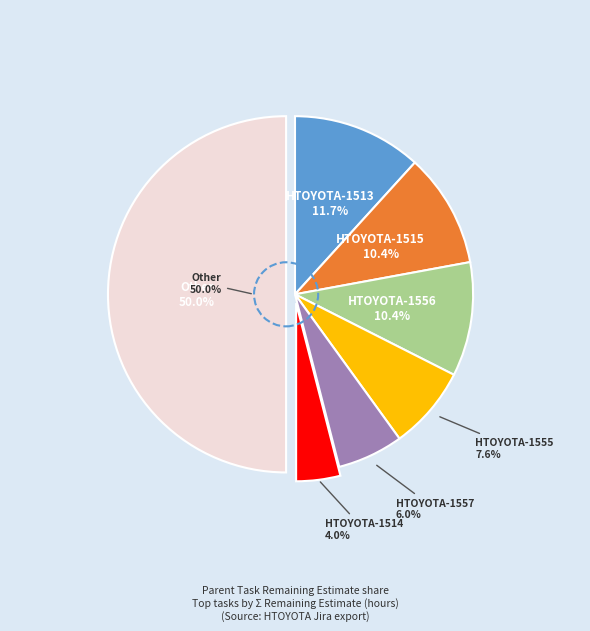

Rank the categories by value from highest to lowest.

Other, HTOYOTA-1513, HTOYOTA-1515, HTOYOTA-1556, HTOYOTA-1555, HTOYOTA-1557, HTOYOTA-1514